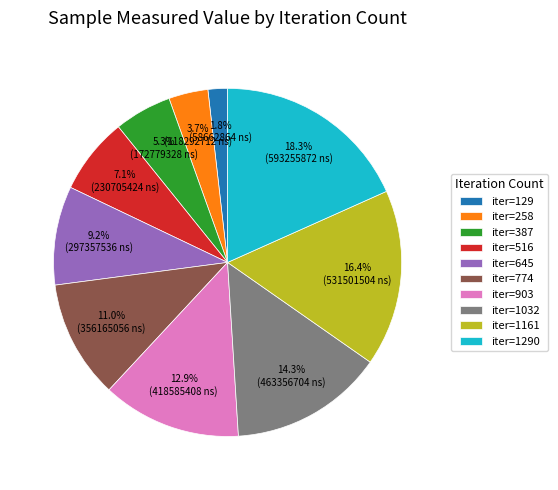

Is there a majority slice in this chart?

No